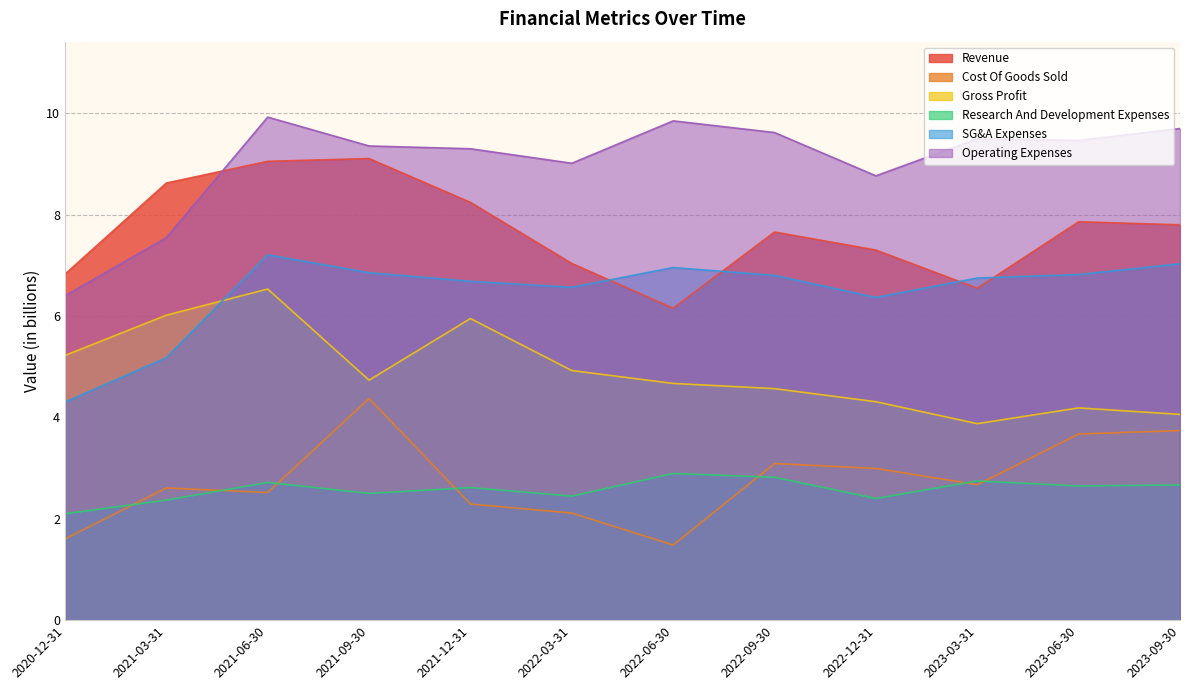

Which category has the lowest value across all series?

2022-06-30